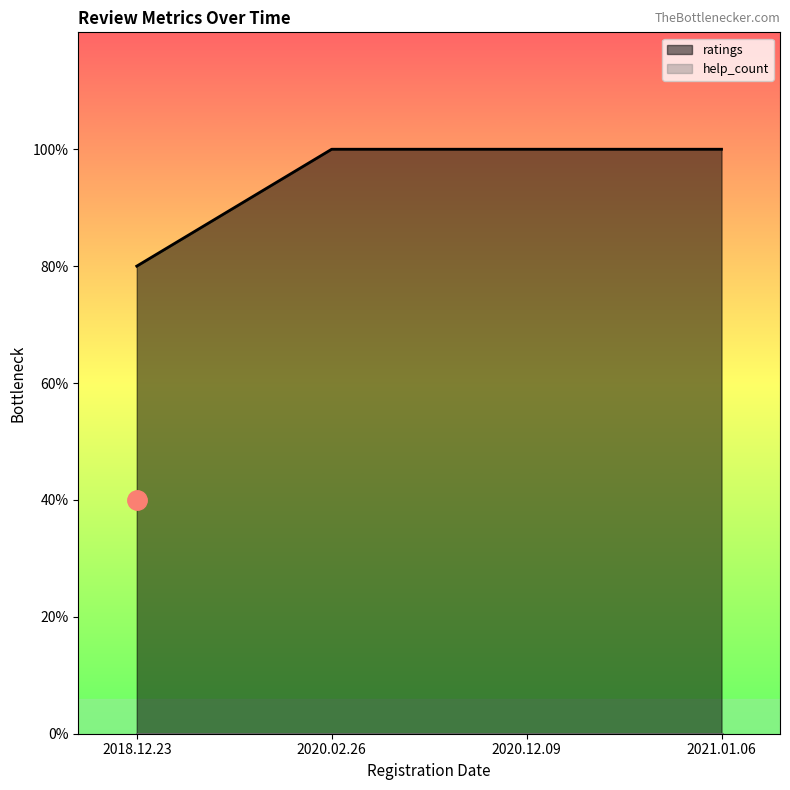

What is the ratio of the value at 2020.12.09 to the value at 2021.01.06?

1.0